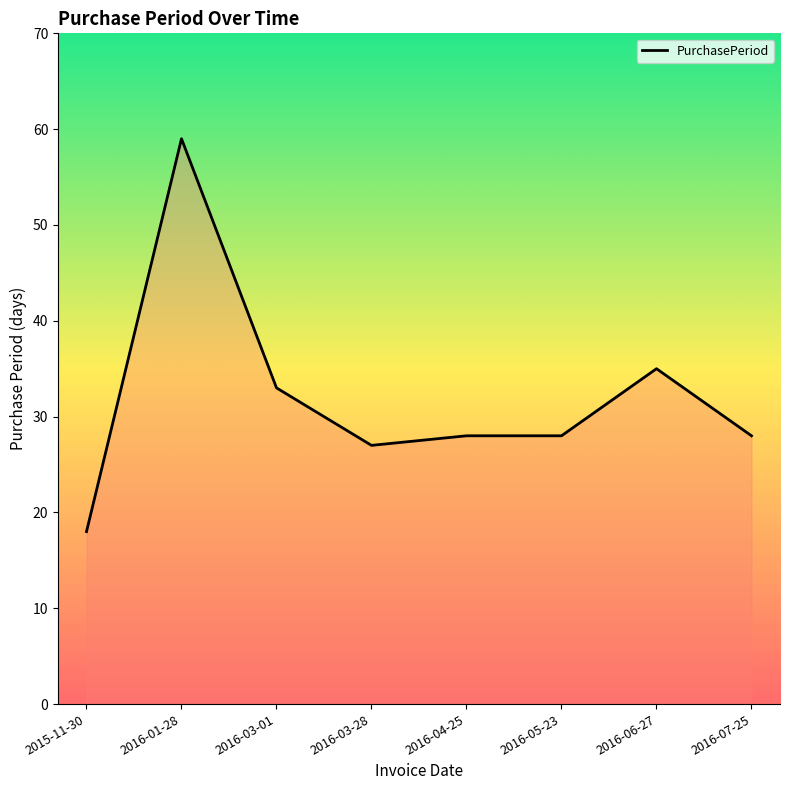

What is the smallest value displayed?

18